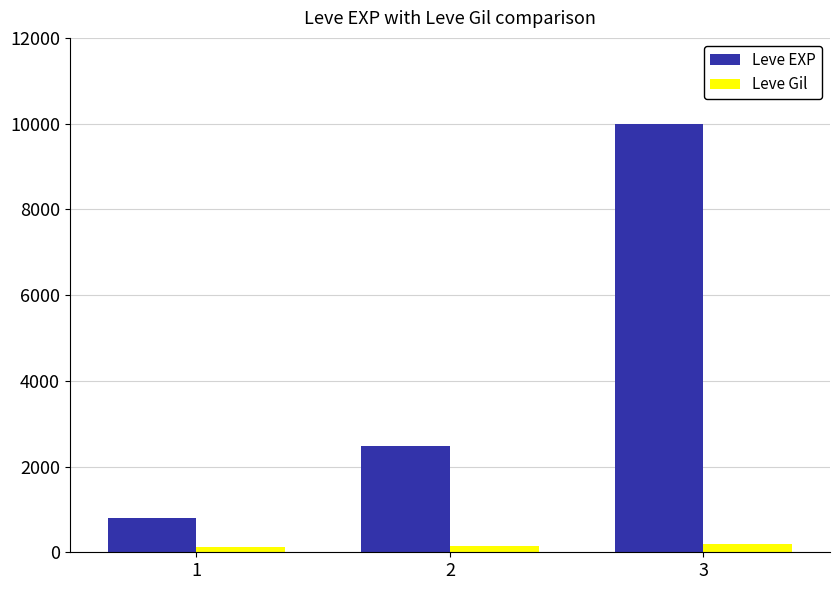

True or false: Leve EXP has a value of 800 at 1.

True